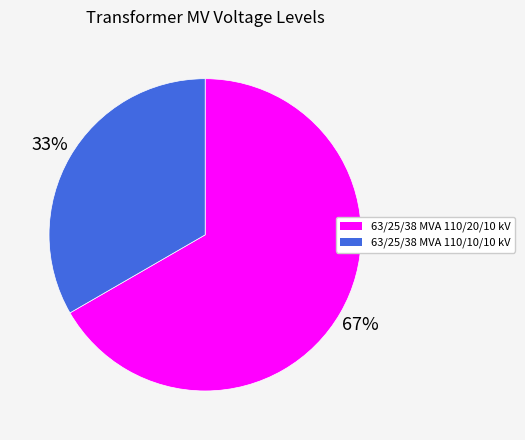

Does any single category account for the majority?

Yes